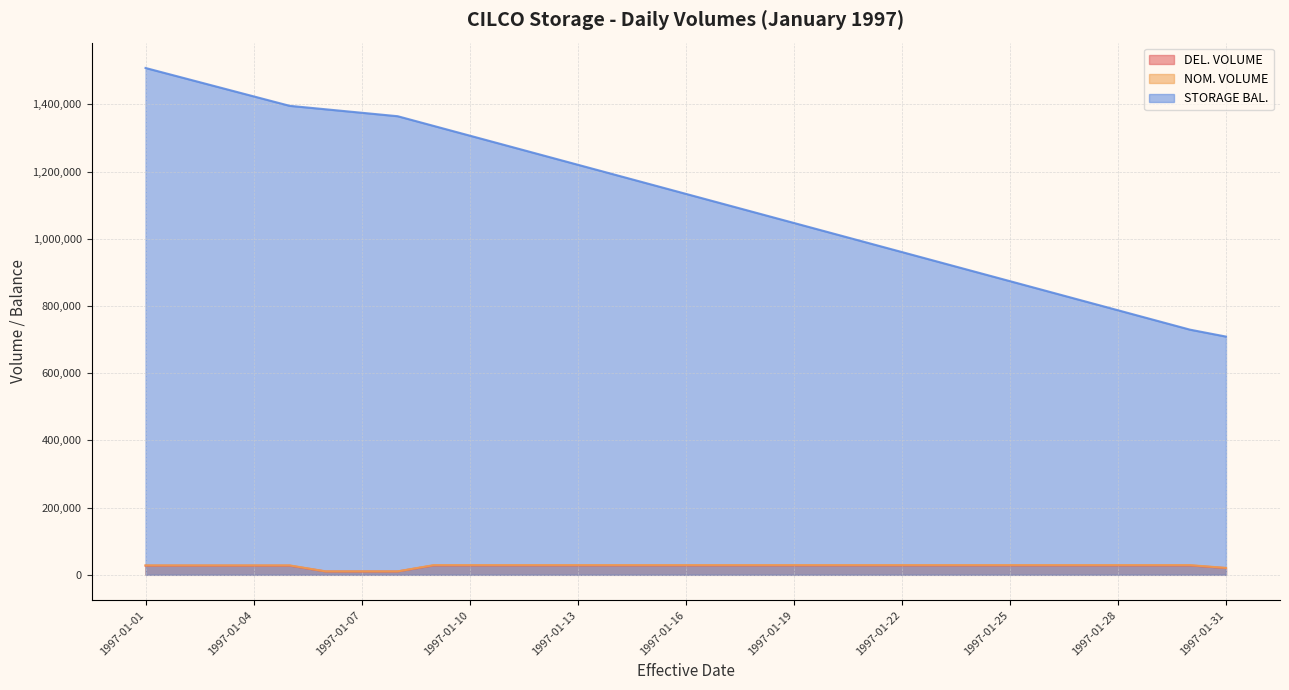

At which label does NOM. VOLUME first exceed 28866?

1997-01-09